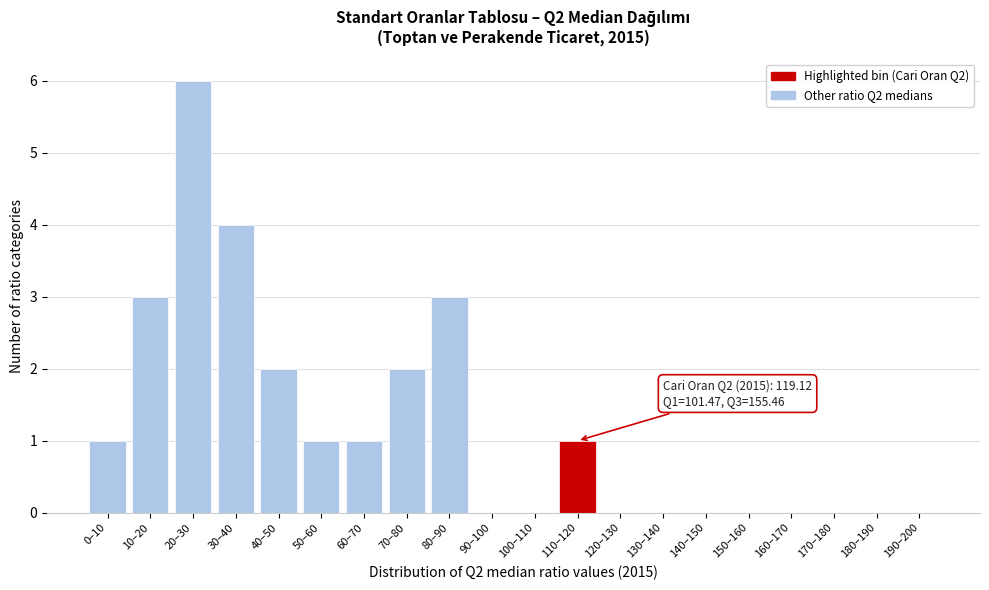

Reading right to left, list all the values displayed in this chart.

190–200=0	180–190=0	170–180=0	160–170=0	150–160=0	140–150=0	130–140=0	120–130=0	110–120=1	100–110=0	90–100=0	80–90=3	70–80=2	60–70=1	50–60=1	40–50=2	30–40=4	20–30=6	10–20=3	0–10=1